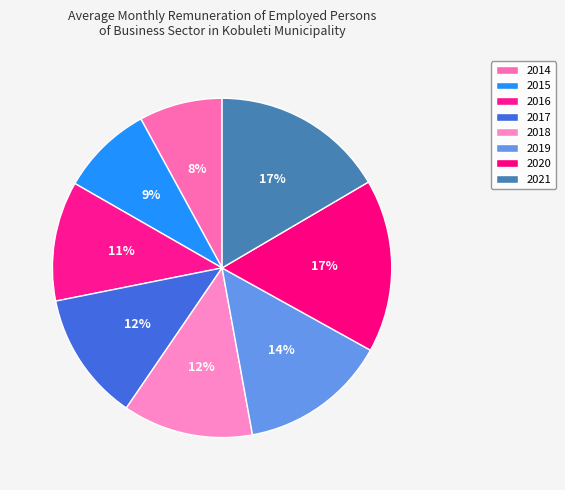

Which slice is the largest?

2021